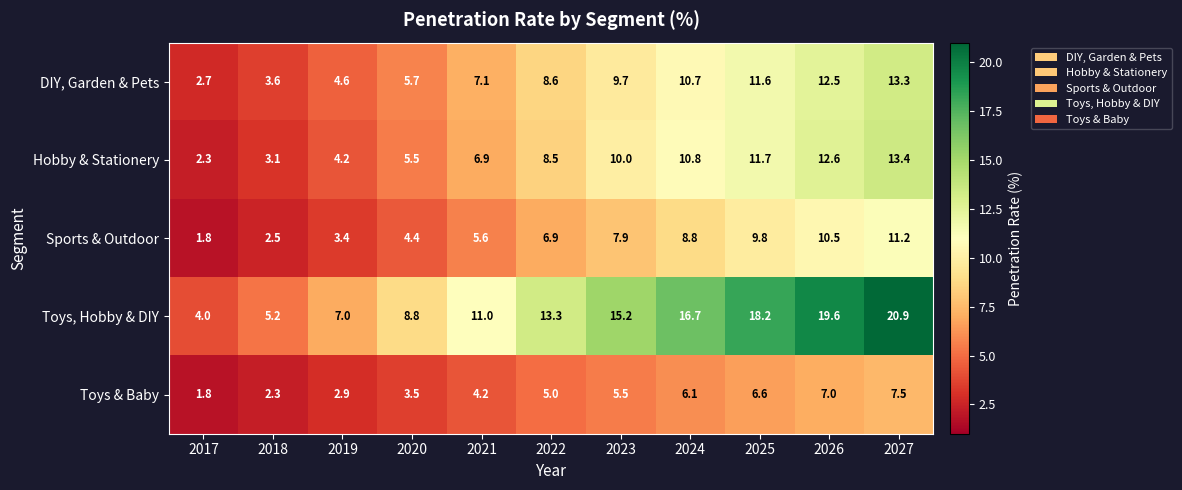

What value does the Toys & Baby series have at 2021?

4.2